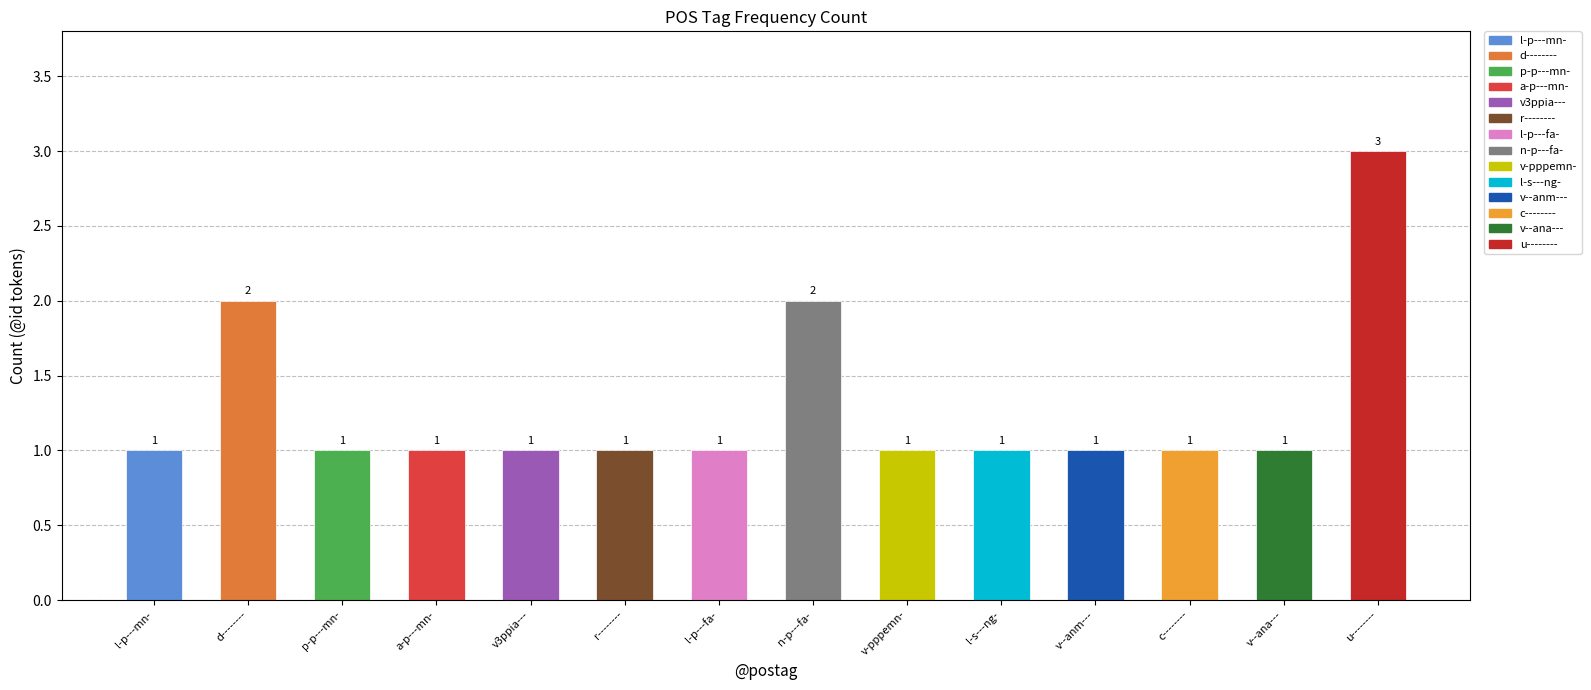

What is the label of the 13th bar from the right?

d--------